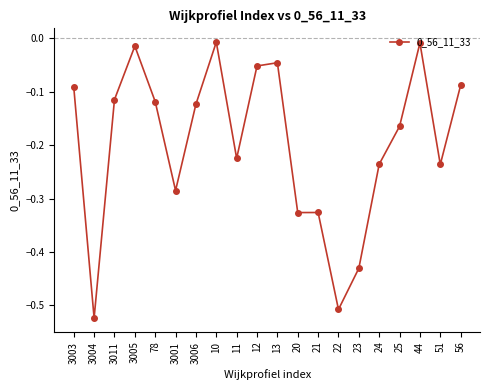

What is the difference between the maximum and second lowest values?

0.5